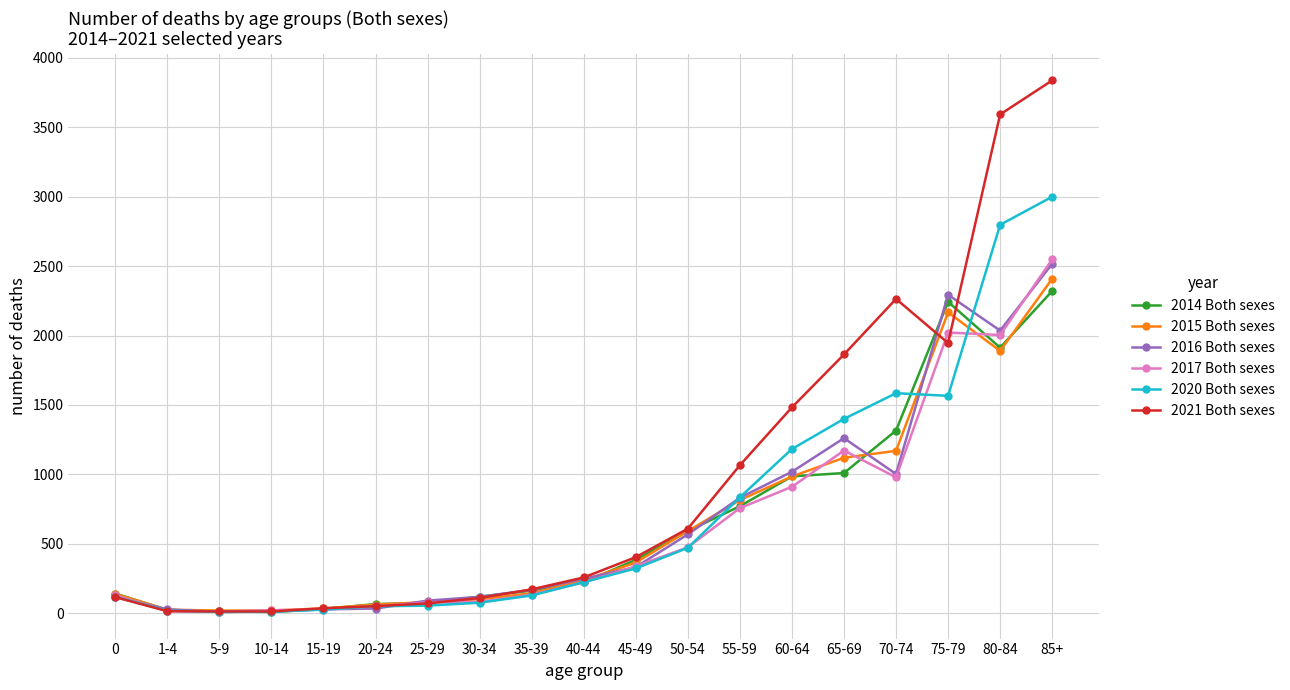

What is the label of the 18th point from the right?

1-4